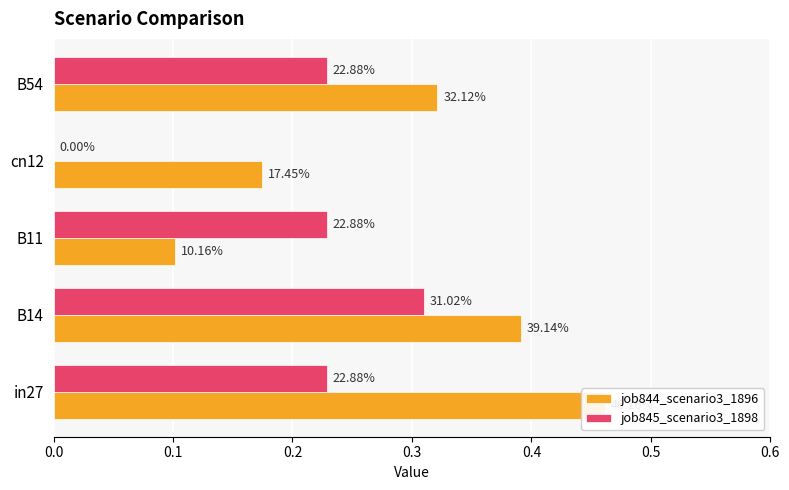

What is the sum of all job845_scenario3_1898 values?

1.0